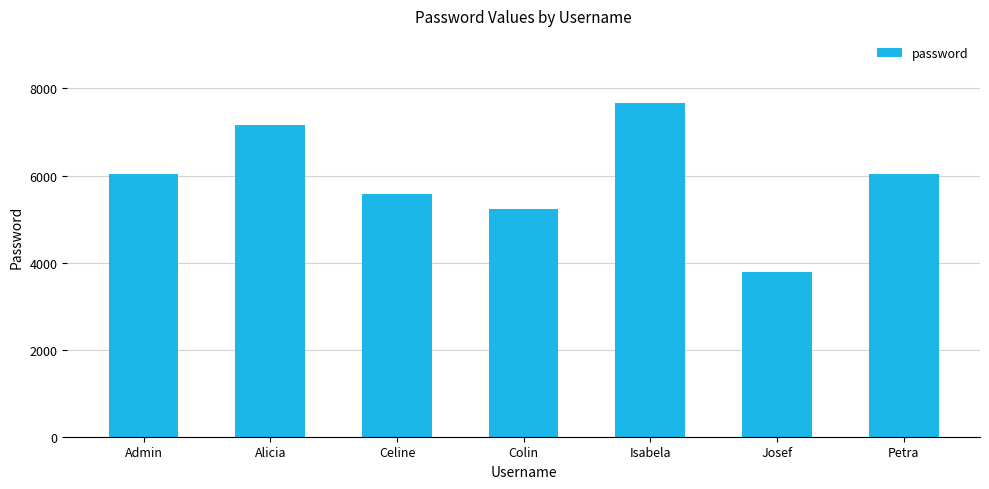

True or false: the data shows 7673 at Isabela.

True